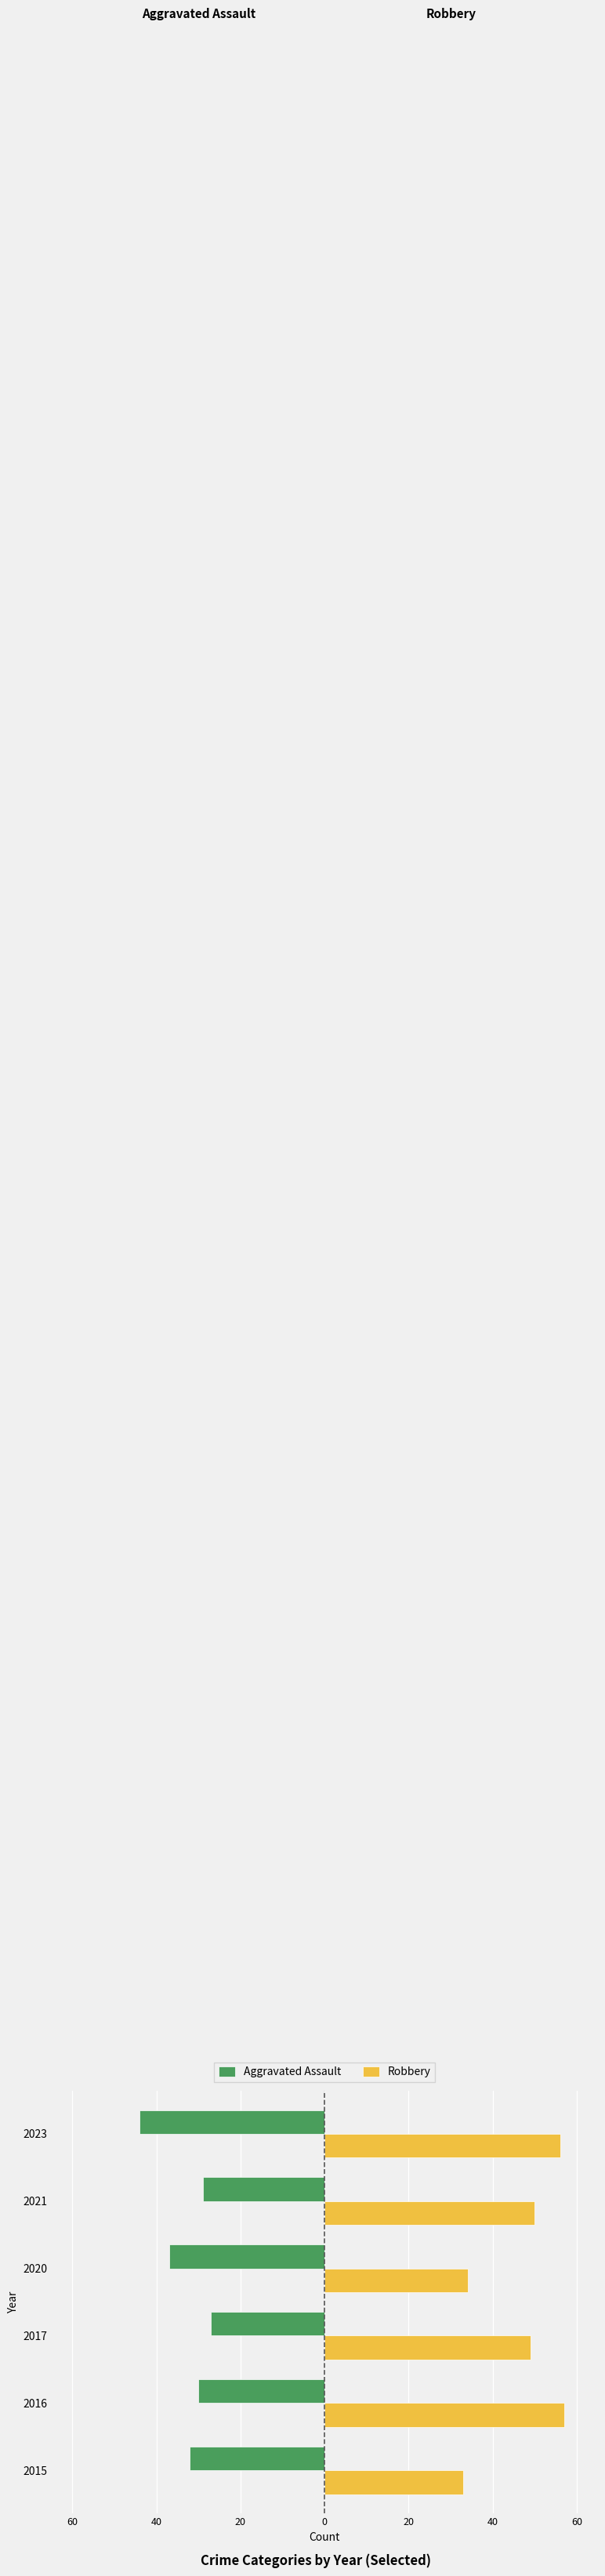

What are all the series names shown in the legend?

Aggravated Assault, Robbery